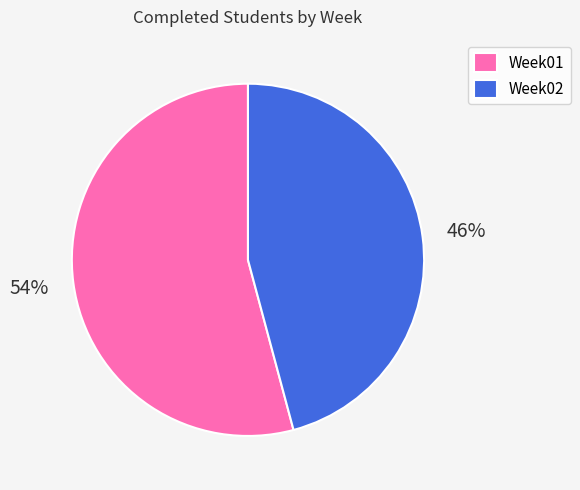

Does any single category account for the majority?

Yes